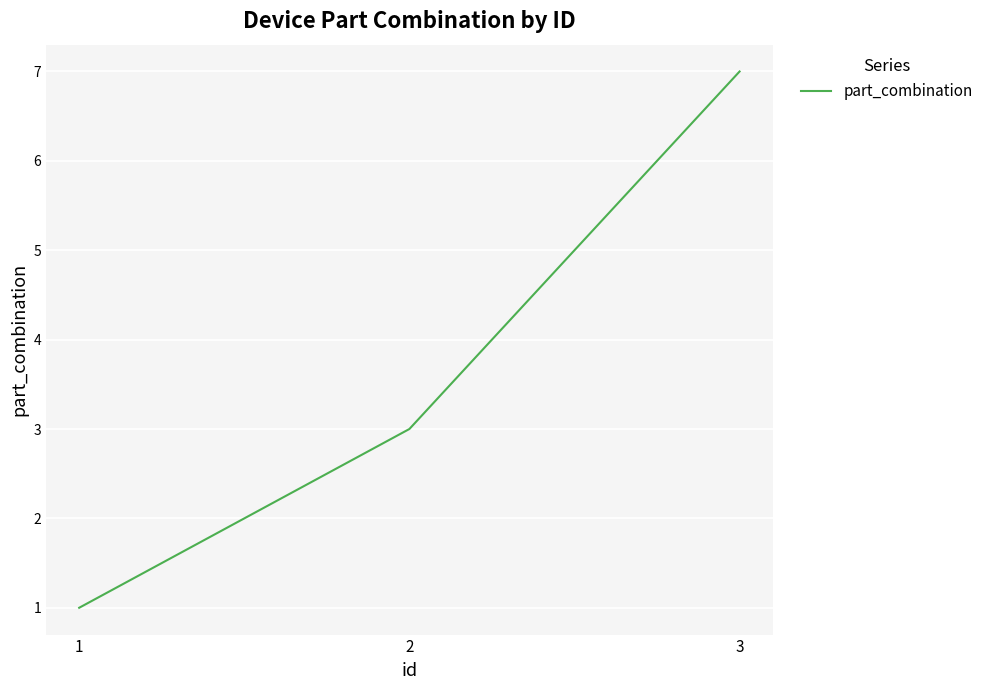

What is the smallest value displayed?

1